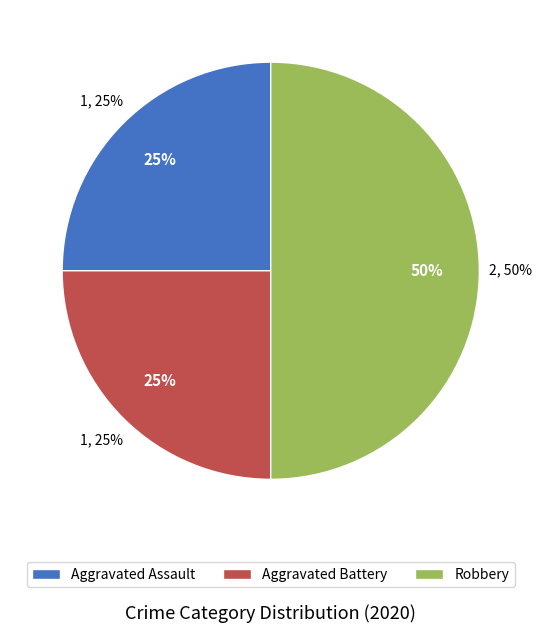

Does Aggravated Assault account for over 50% of the chart?

No